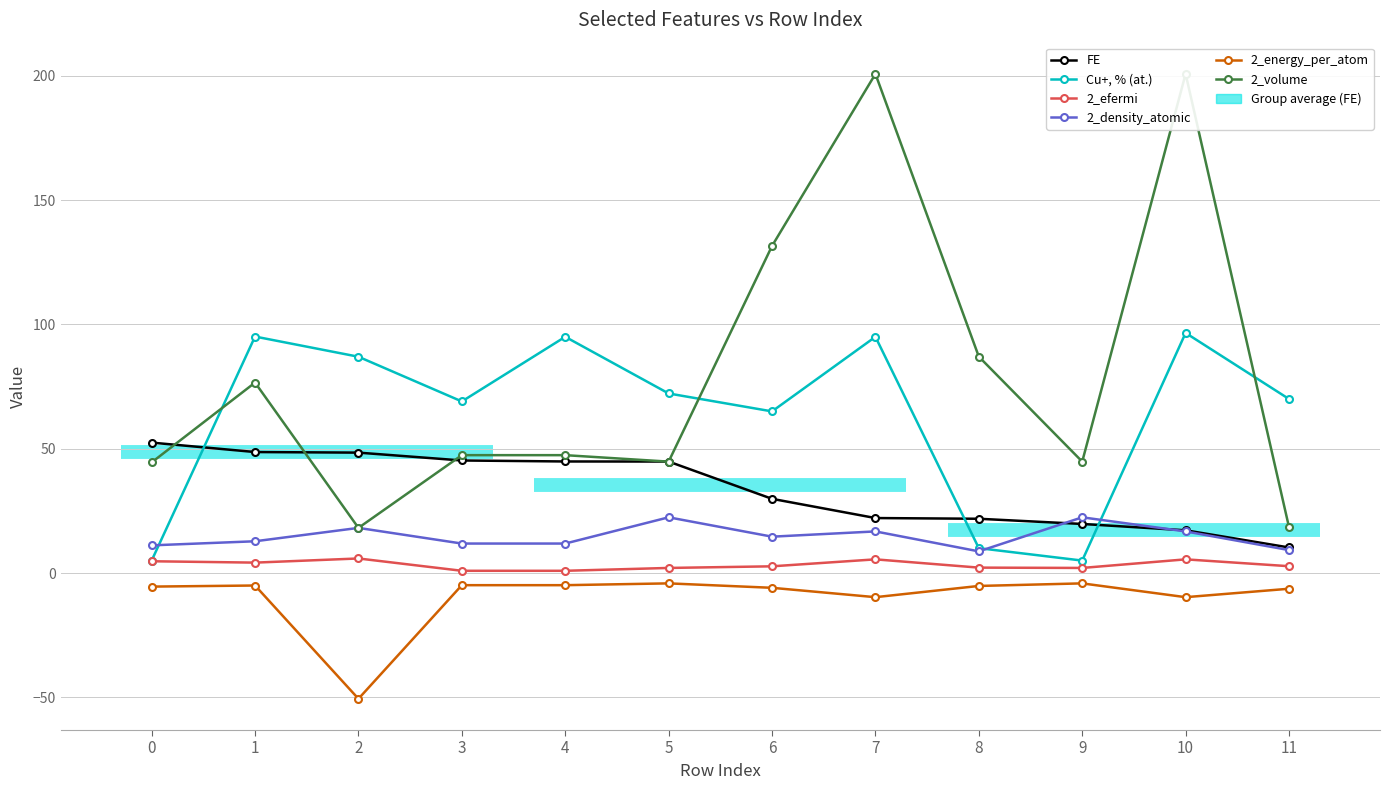

Where is 2_volume nearest to the value 109?

8